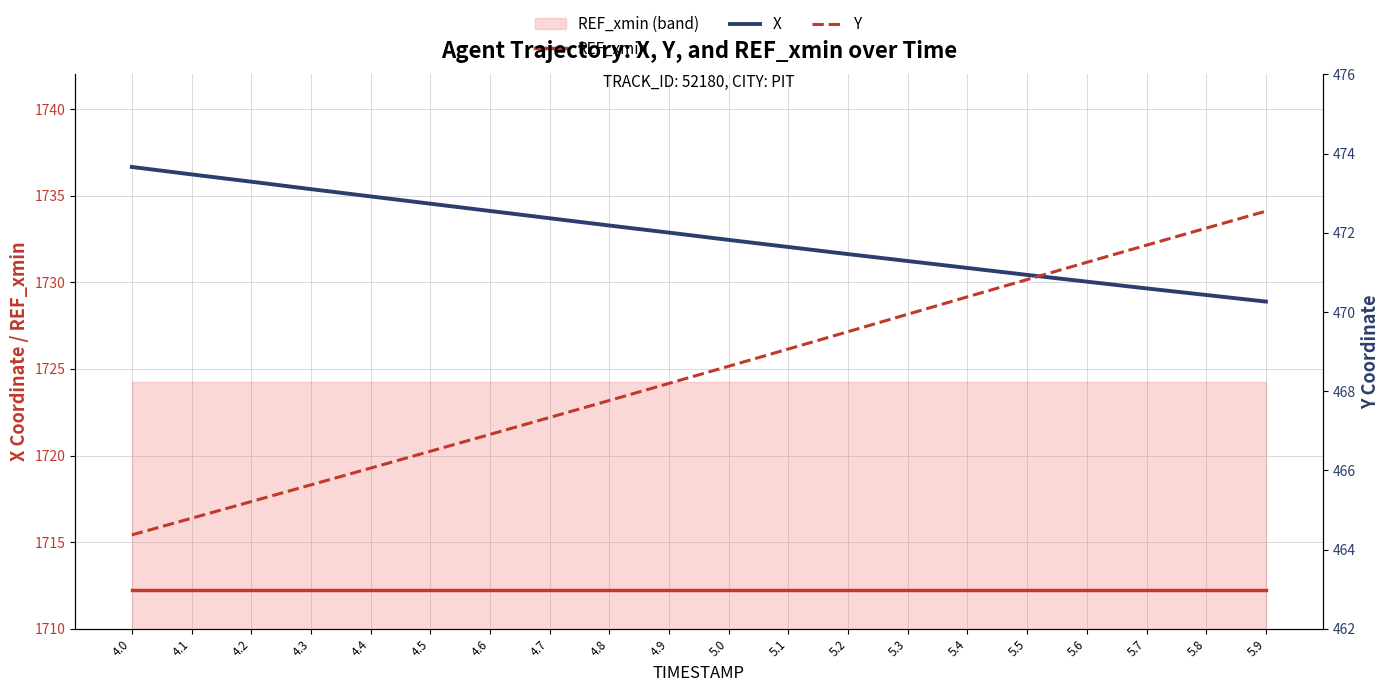

Does the chart have visible grid lines?

Yes